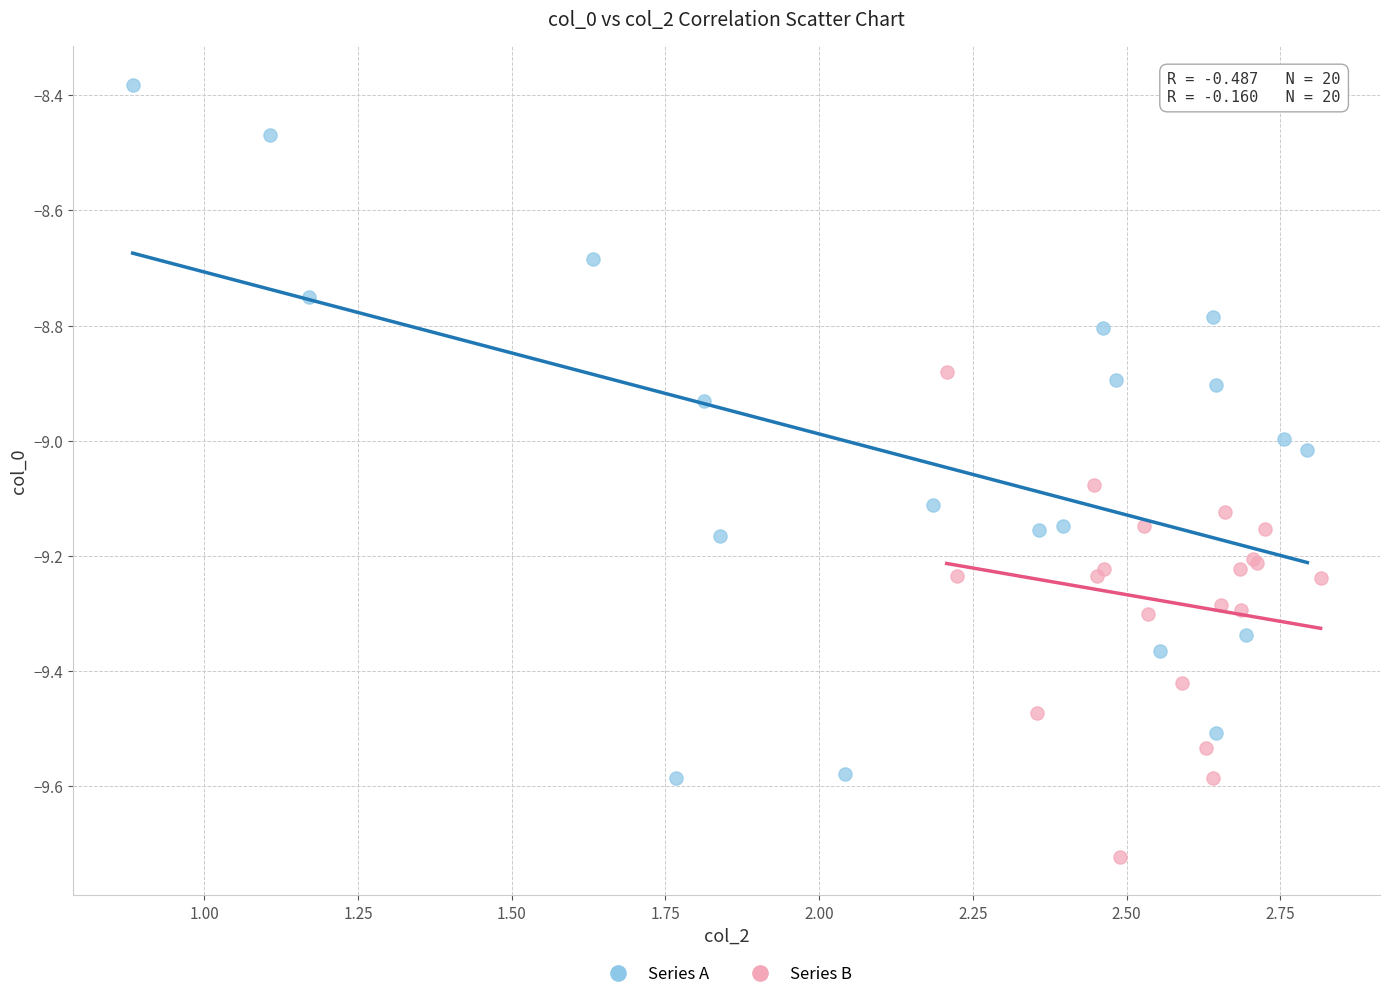

Which series has the widest spread of Y values?

Series A